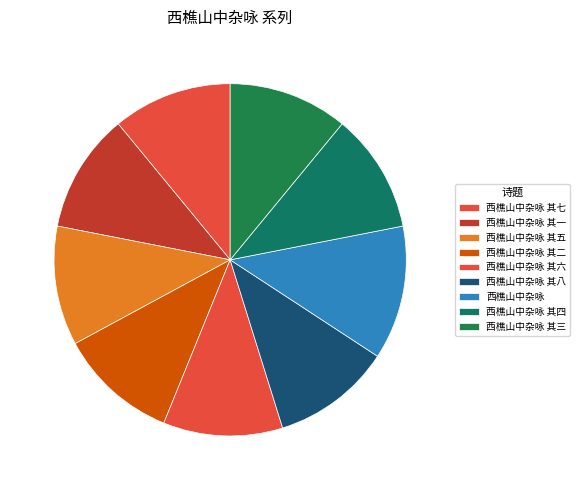

How many segments does this pie chart have?

9